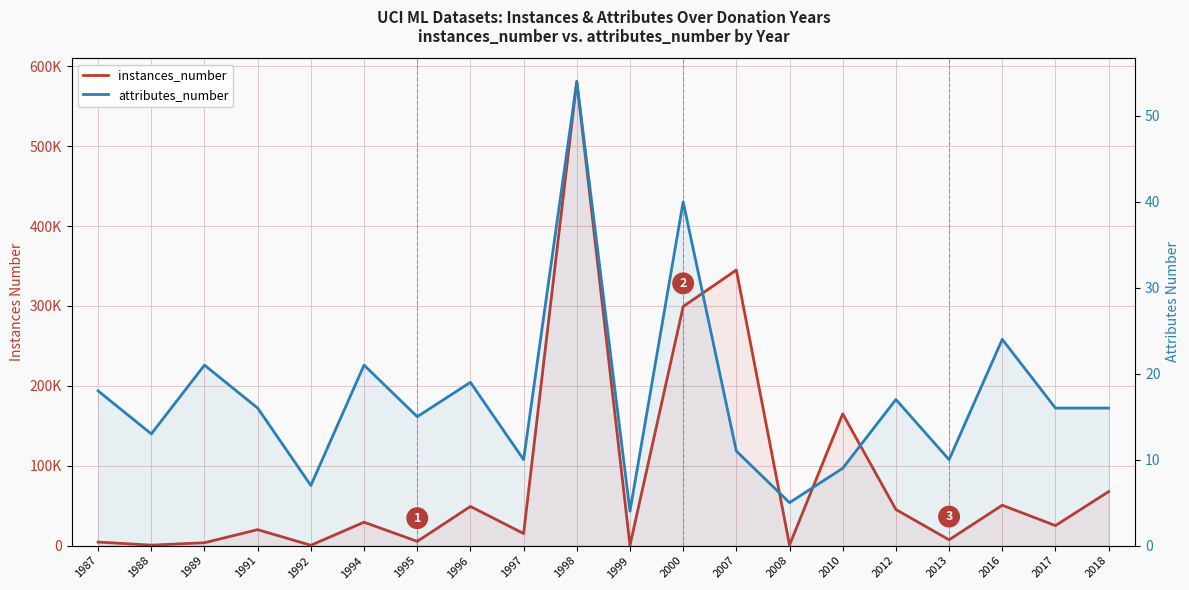

At which category does instances_number reach its first local peak?

1991